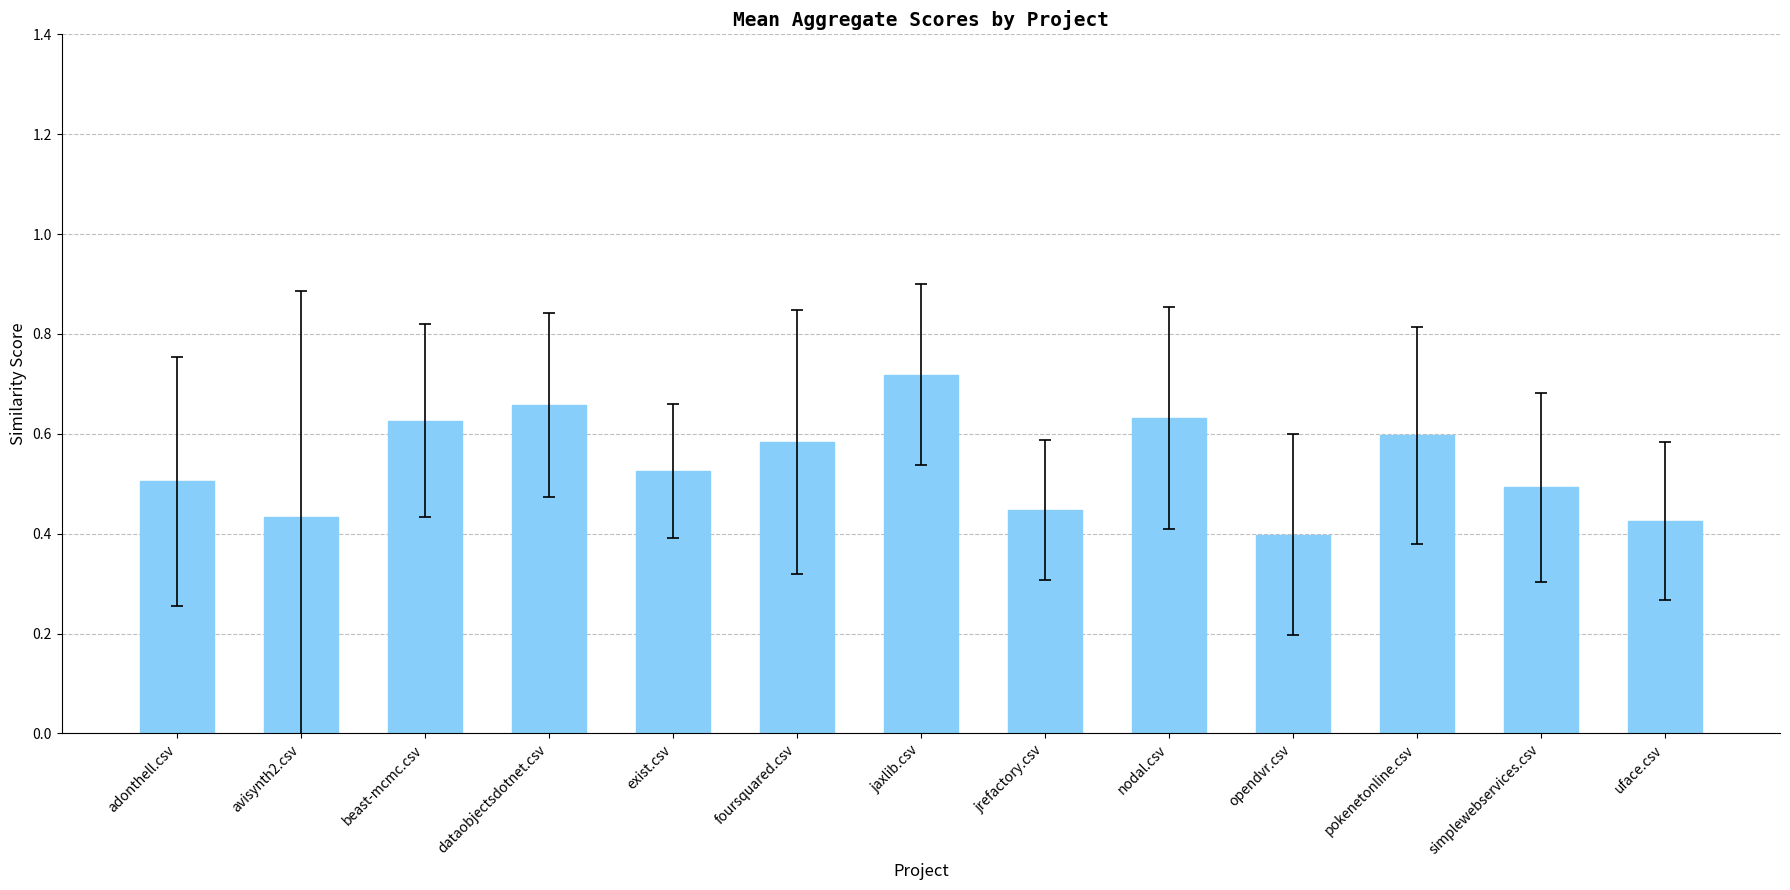

The value at jaxlib.csv is 0.2. True or false?

False